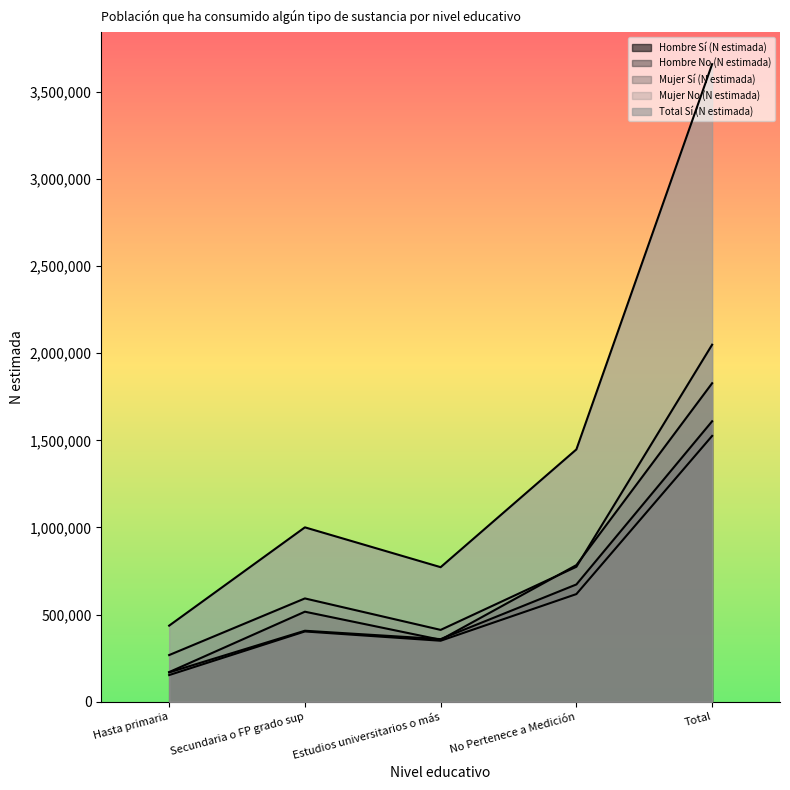

Does the chart have visible grid lines?

No